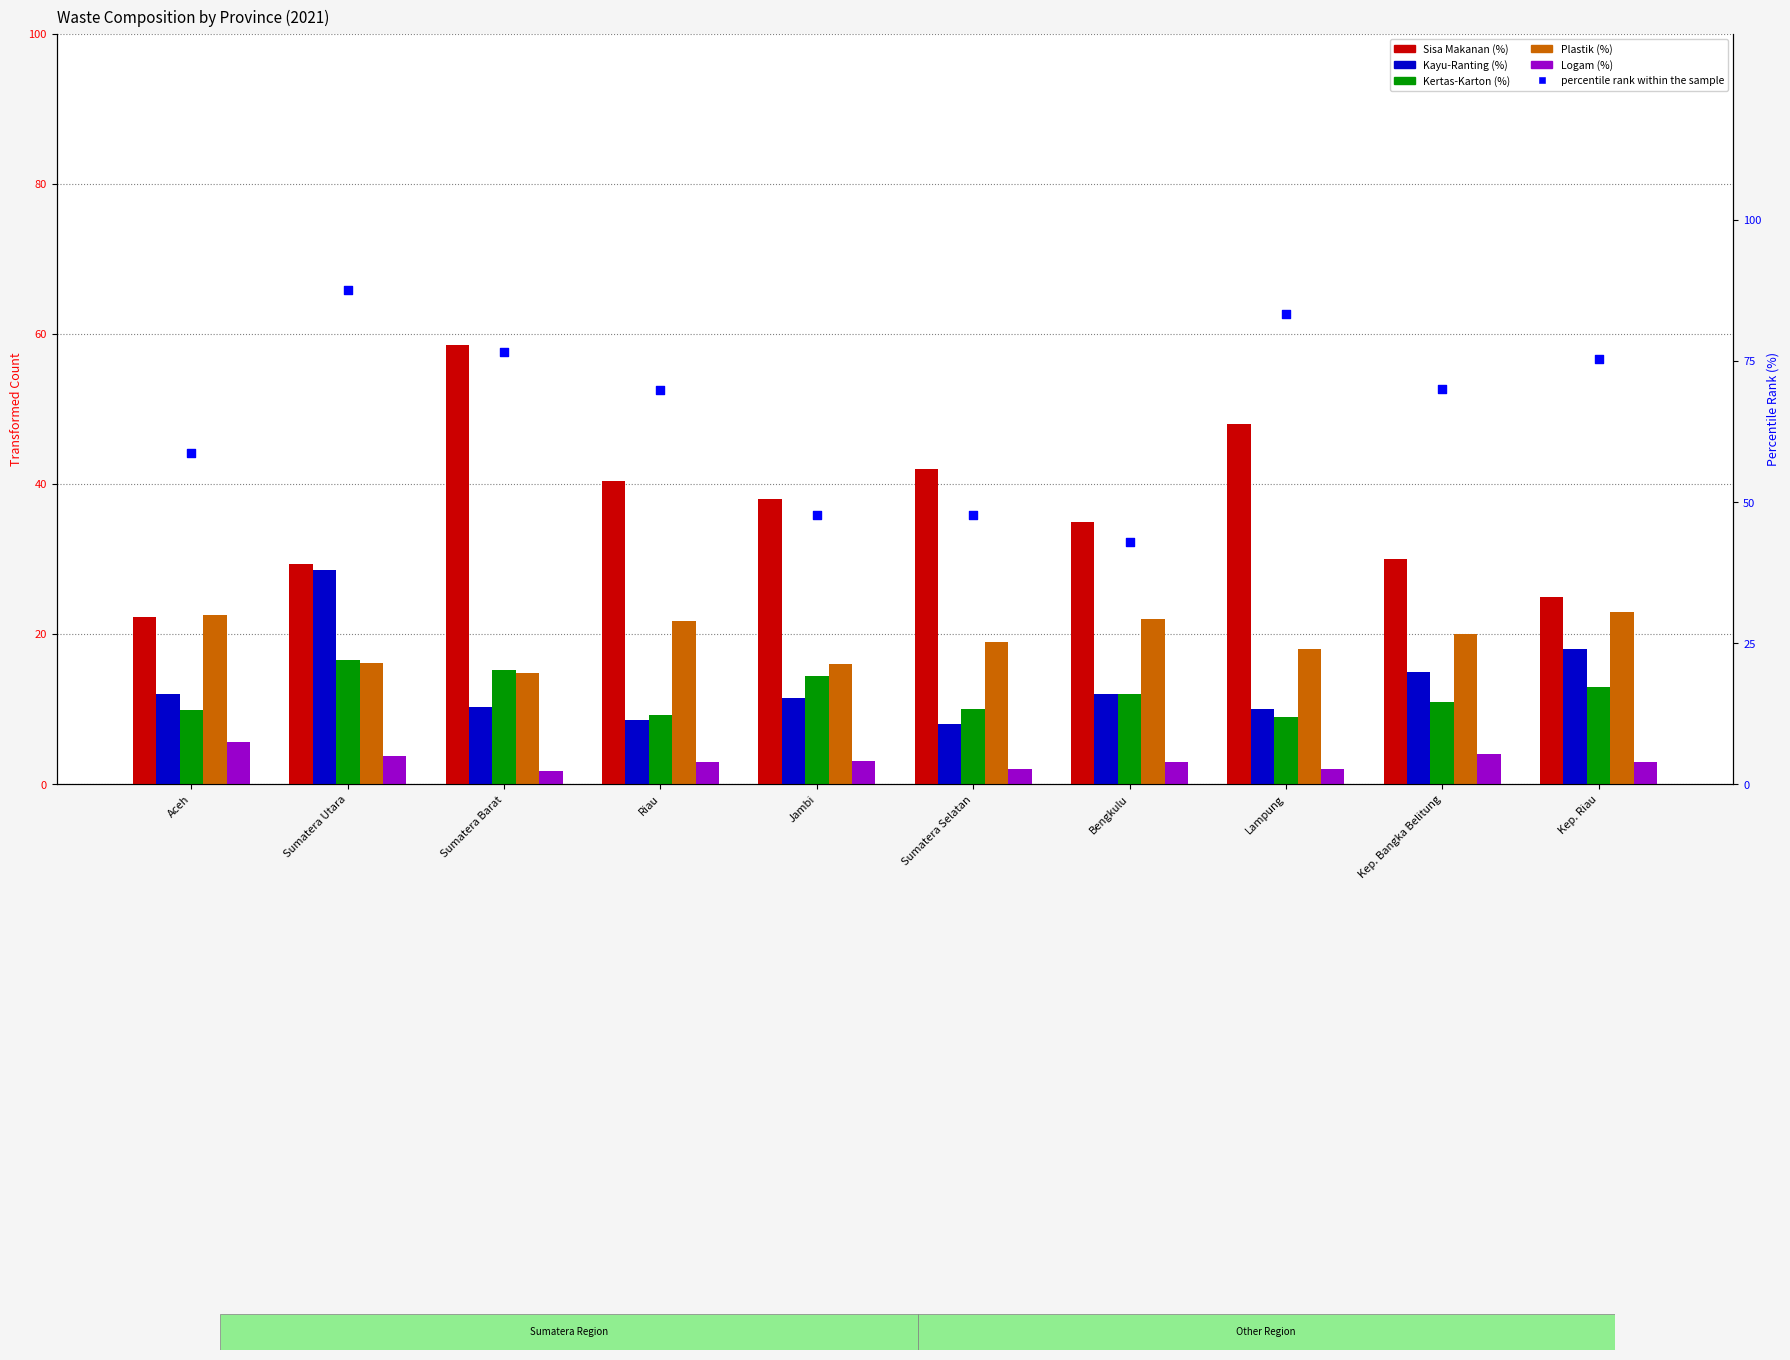

At how many categories does at least one series exceed 65?

6